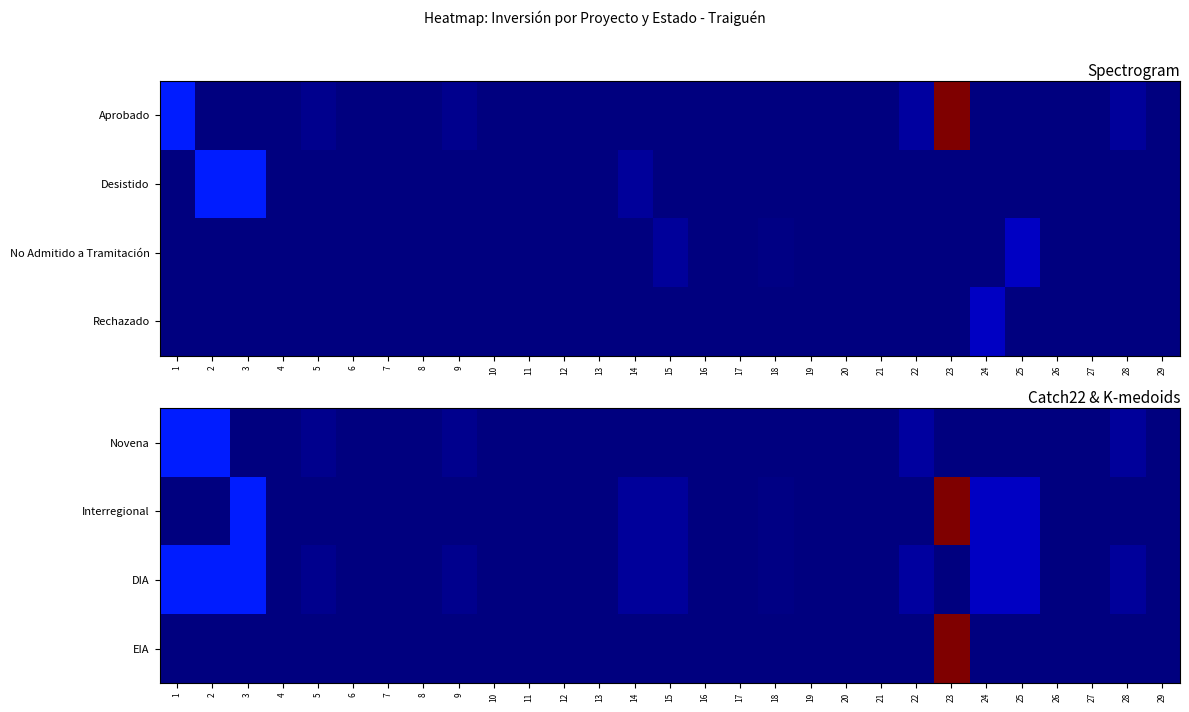

Reading left to right, transcribe all the data shown in this chart.

Novena: 1=10000	2=10000	3=0	4=1	5=1000	6=0	7=0	8=0	9=1000	10=0	11=0	12=0	13=0	14=0	15=0	16=0	17=0	18=0	19=0	20=0	21=0	22=2000	23=0	24=0	25=0	26=0	27=0	28=1700	29=180
Interregional: 1=0	2=0	3=9903	4=0	5=0	6=0	7=100	8=100	9=0	10=22	11=250	12=250	13=250	14=1650	15=1650	16=234	17=10	18=300	19=200	20=200	21=0	22=0	23=64655	24=4000	25=4000	26=0	27=0	28=0	29=0
DIA: 1=10000	2=10000	3=9903	4=1	5=1000	6=0	7=100	8=100	9=1000	10=22	11=250	12=250	13=250	14=1650	15=1650	16=234	17=10	18=300	19=200	20=200	21=0	22=2000	23=0	24=4000	25=4000	26=0	27=0	28=1700	29=180
EIA: 1=0	2=0	3=0	4=0	5=0	6=0	7=0	8=0	9=0	10=0	11=0	12=0	13=0	14=0	15=0	16=0	17=0	18=0	19=0	20=0	21=0	22=0	23=64655	24=0	25=0	26=0	27=0	28=0	29=0